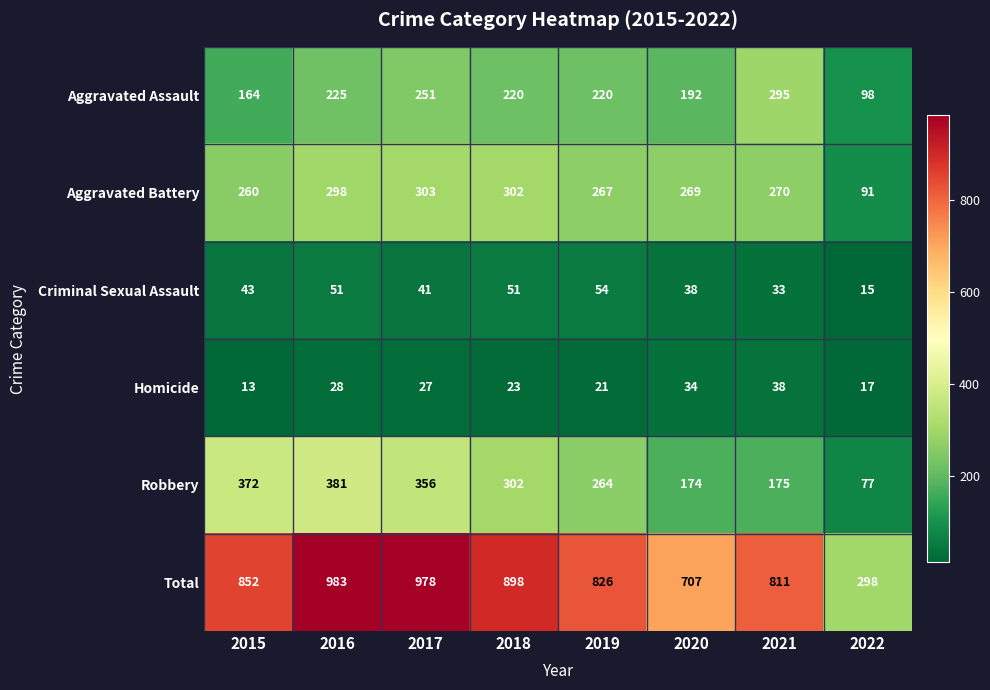

Which series has the widest spread of values?

Total